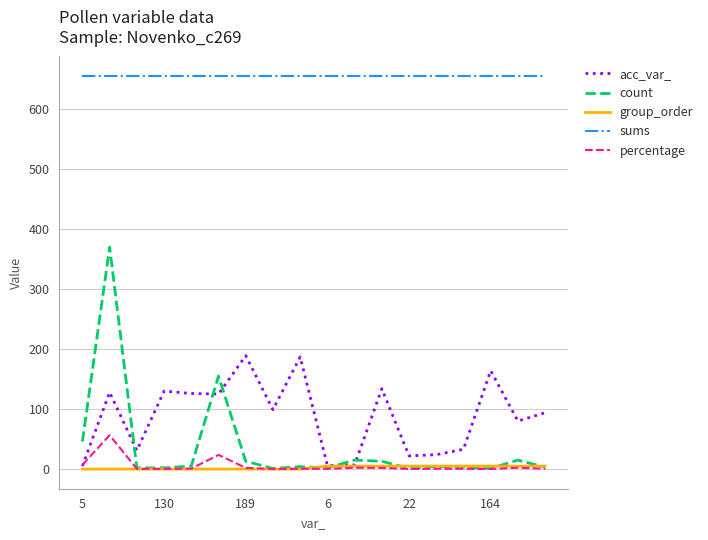

Rank the series by their maximum value, from lowest to highest.

group_order, percentage, acc_var_, count, sums